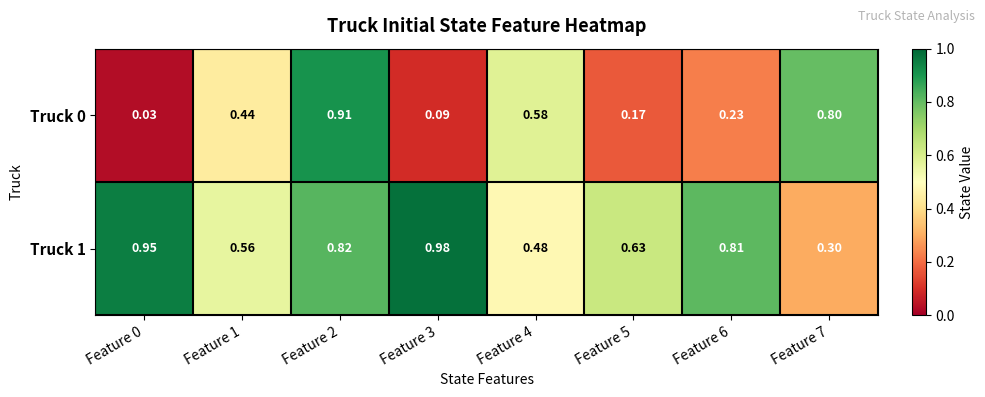

Is the value of Truck 1 at Feature 4 greater than the value of Truck 0 at Feature 7?

No